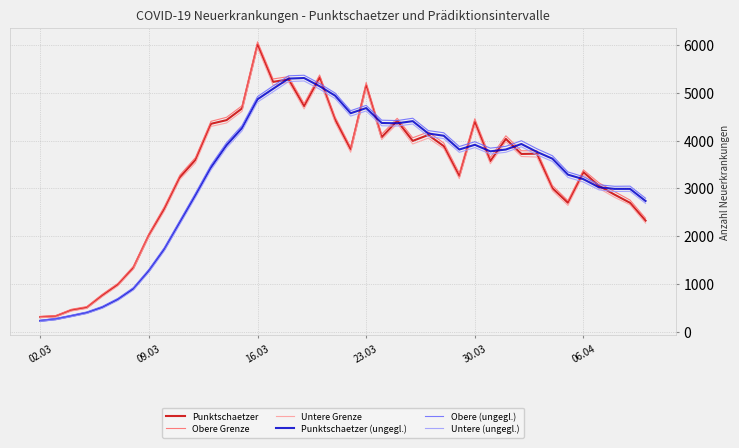

Which series has the widest spread of values?

Obere Grenze